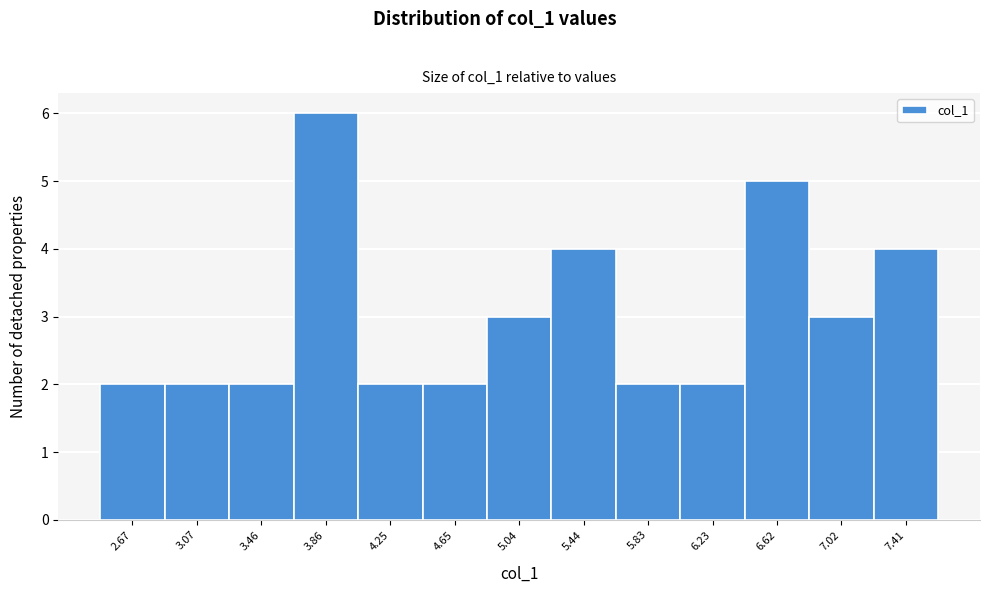

Reading right to left, extract all data points from this chart.

4	3	5	2	2	4	3	2	2	6	2	2	2